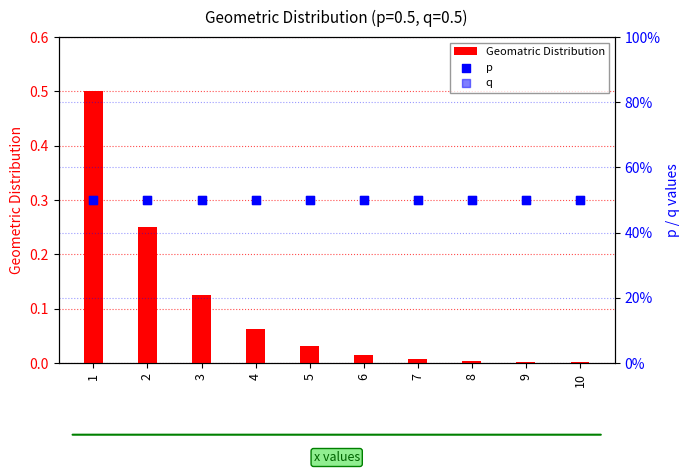

Which series has the widest spread of Y values?

Geomatric Distribution